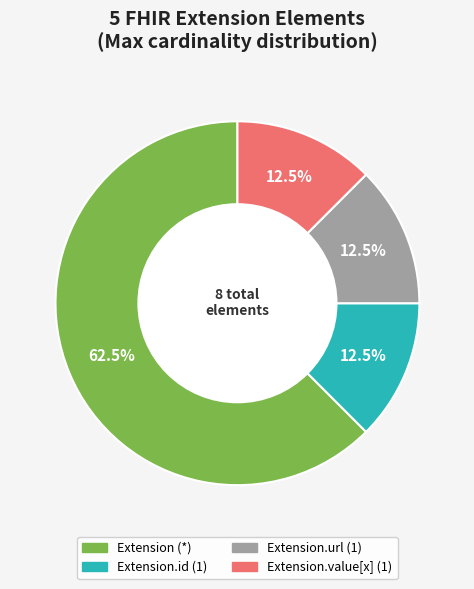

Is there a majority slice in this chart?

Yes